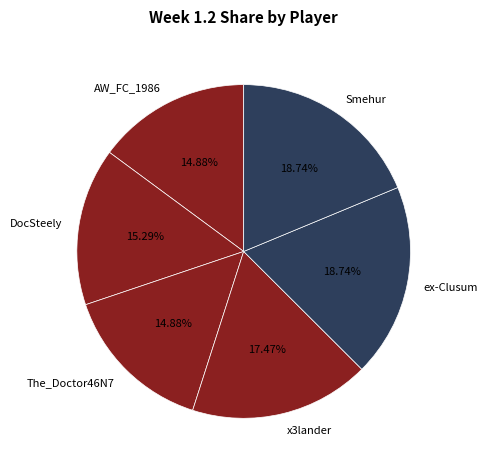

Is there any slice that represents more than half of the pie?

No